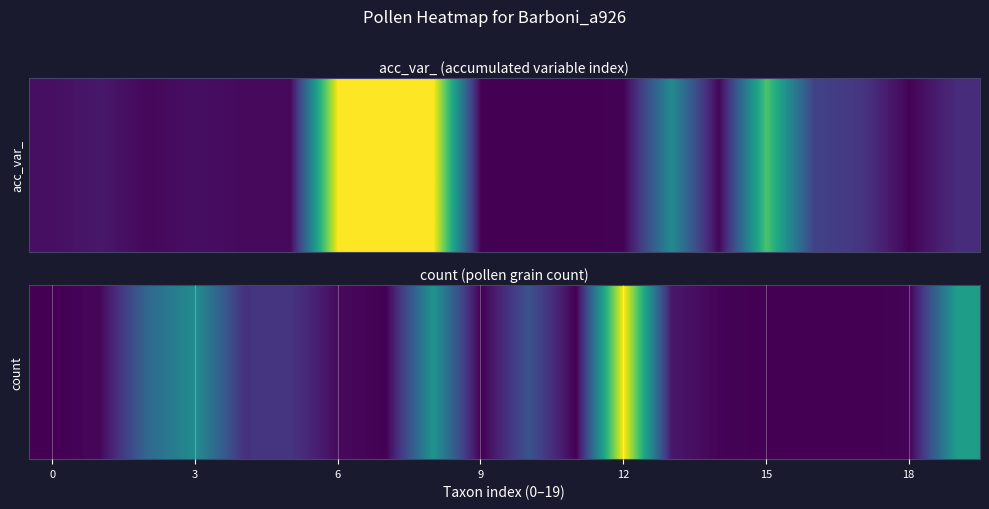

Which category has the highest value across all series?

12